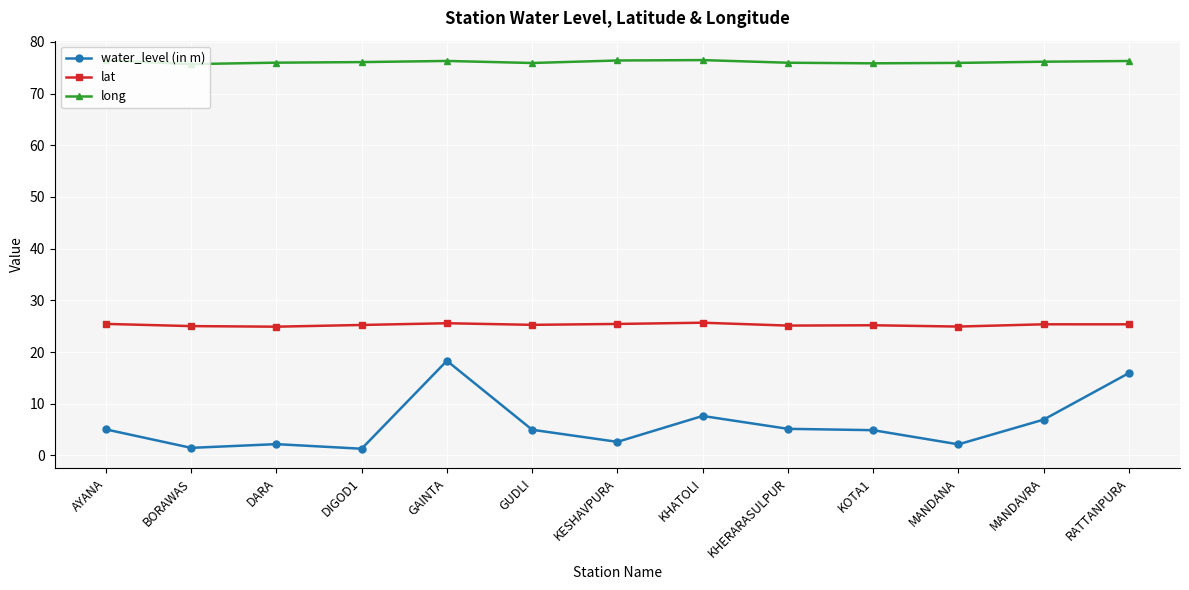

True or false: long and lat intersect in this chart.

False